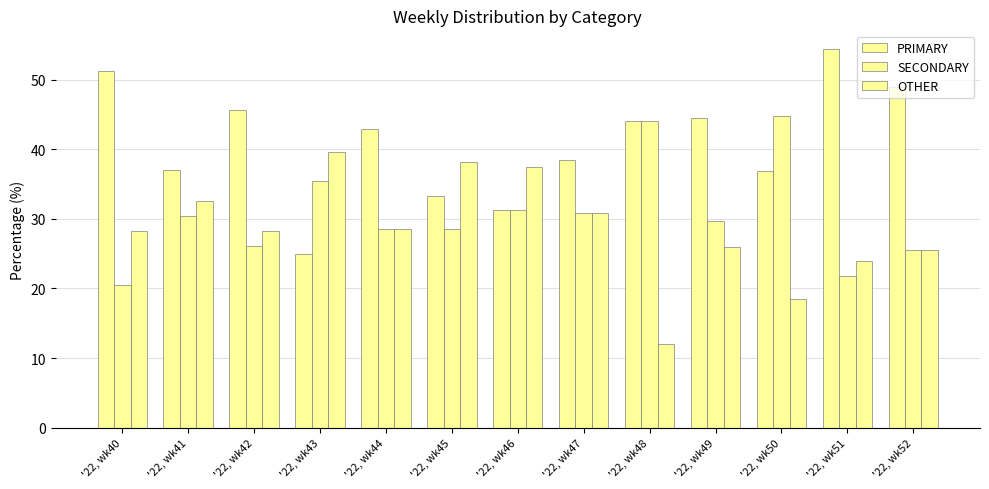

How many groups of bars are there?

13